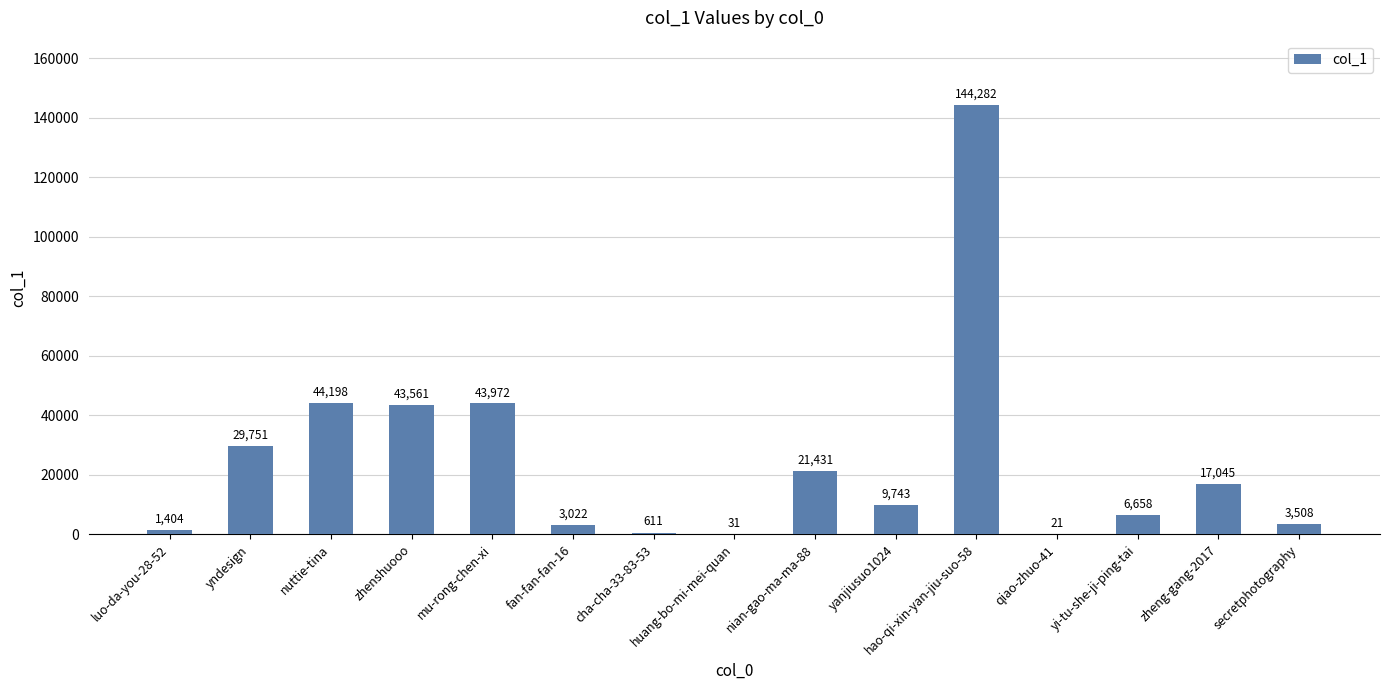

What is the greatest value displayed?

144282